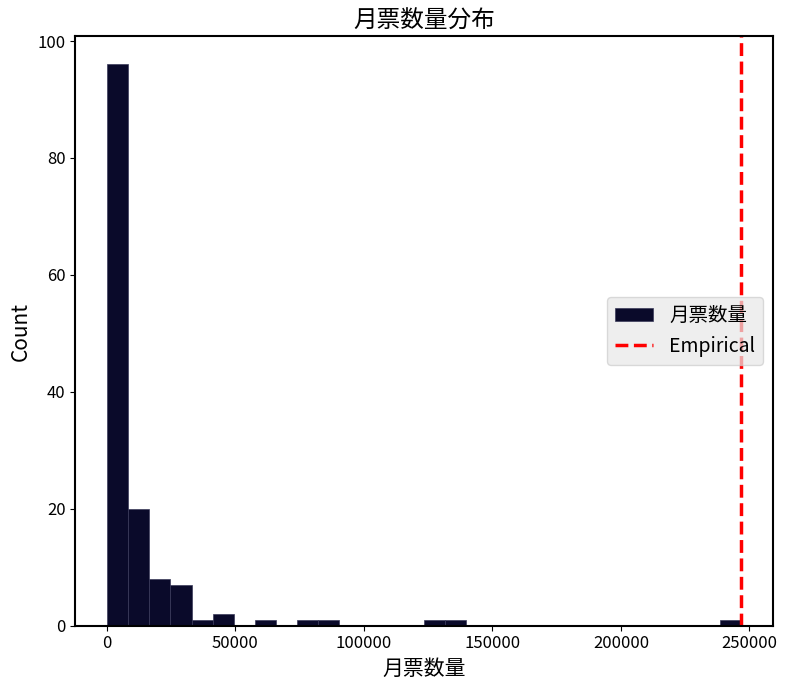

Read against the x-axis, roughly where is the centre of the tallest bar?

5000